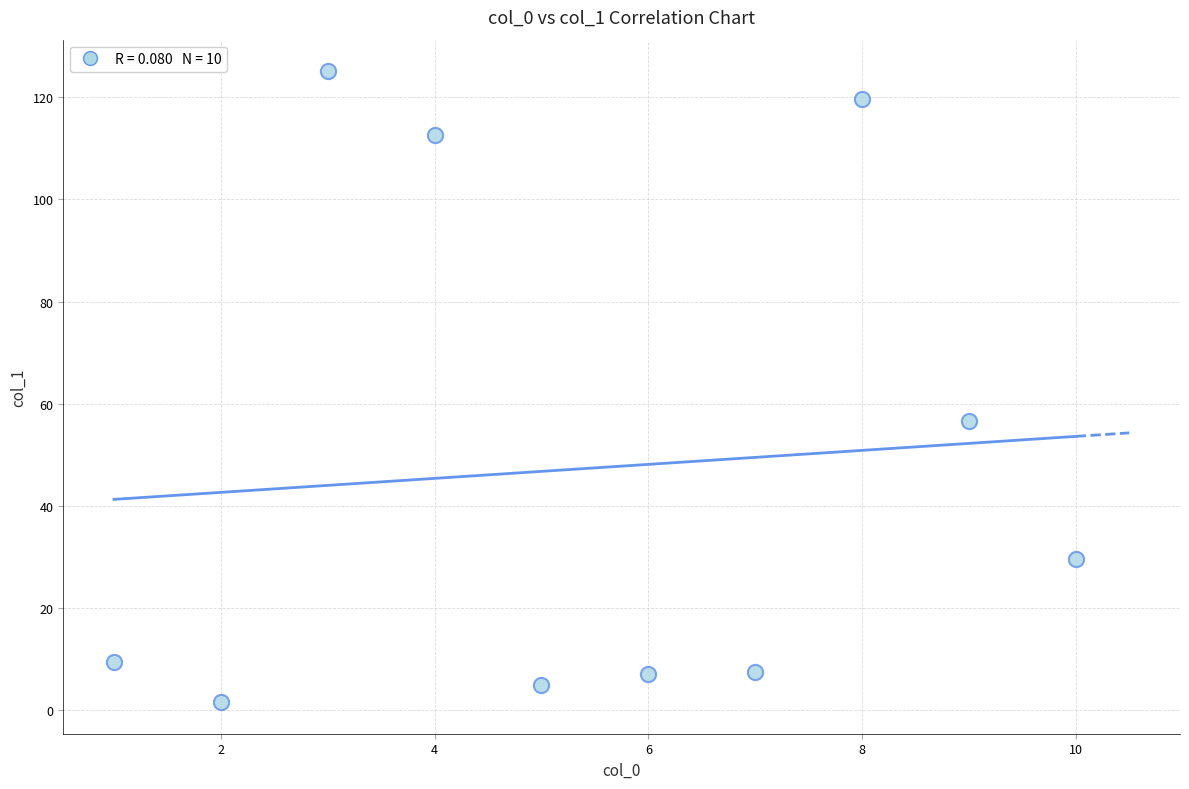

What Y value in the scatter plot is closest to 63?

56.7